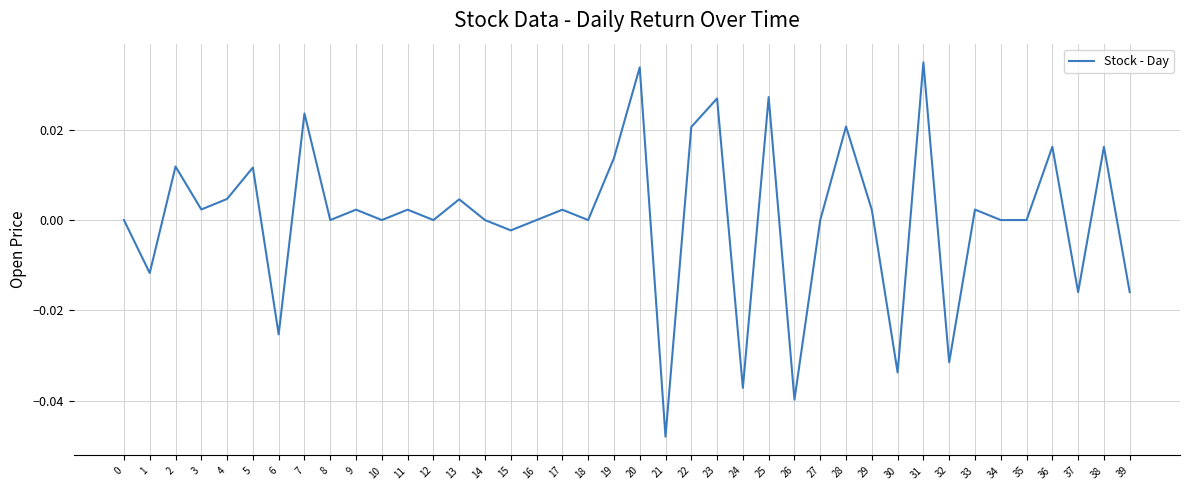

True or false: the data shows 0.0 at 12.

True